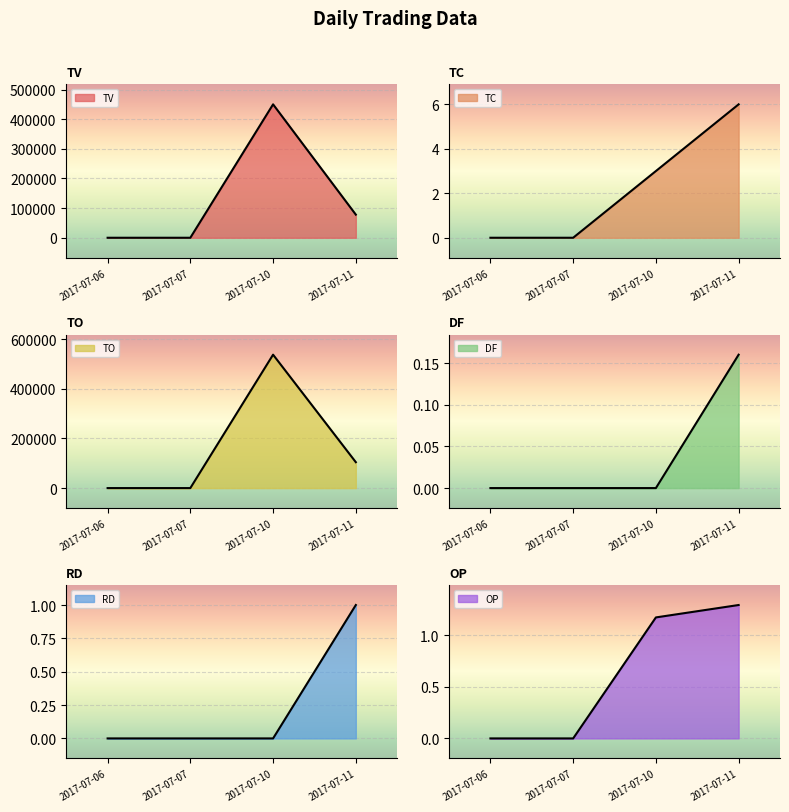

Is the value of RD at 2017-07-07 greater than the value of OP at 2017-07-11?

No